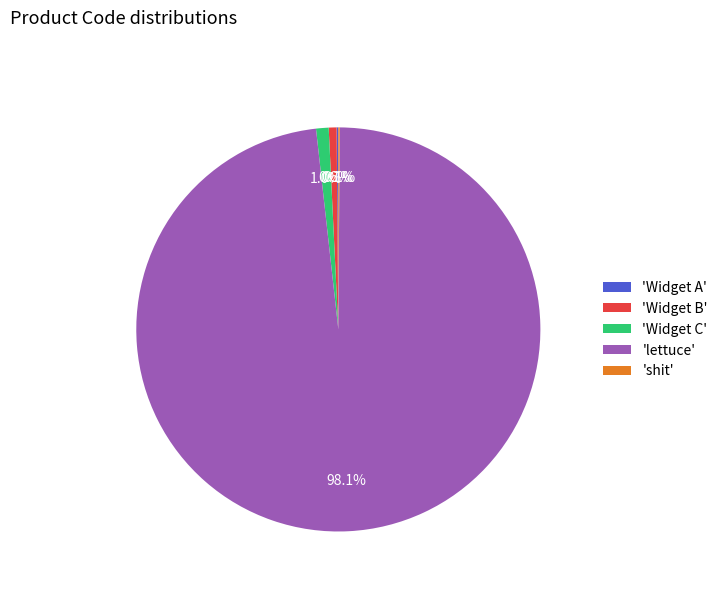

Which slice is the largest?

'lettuce'